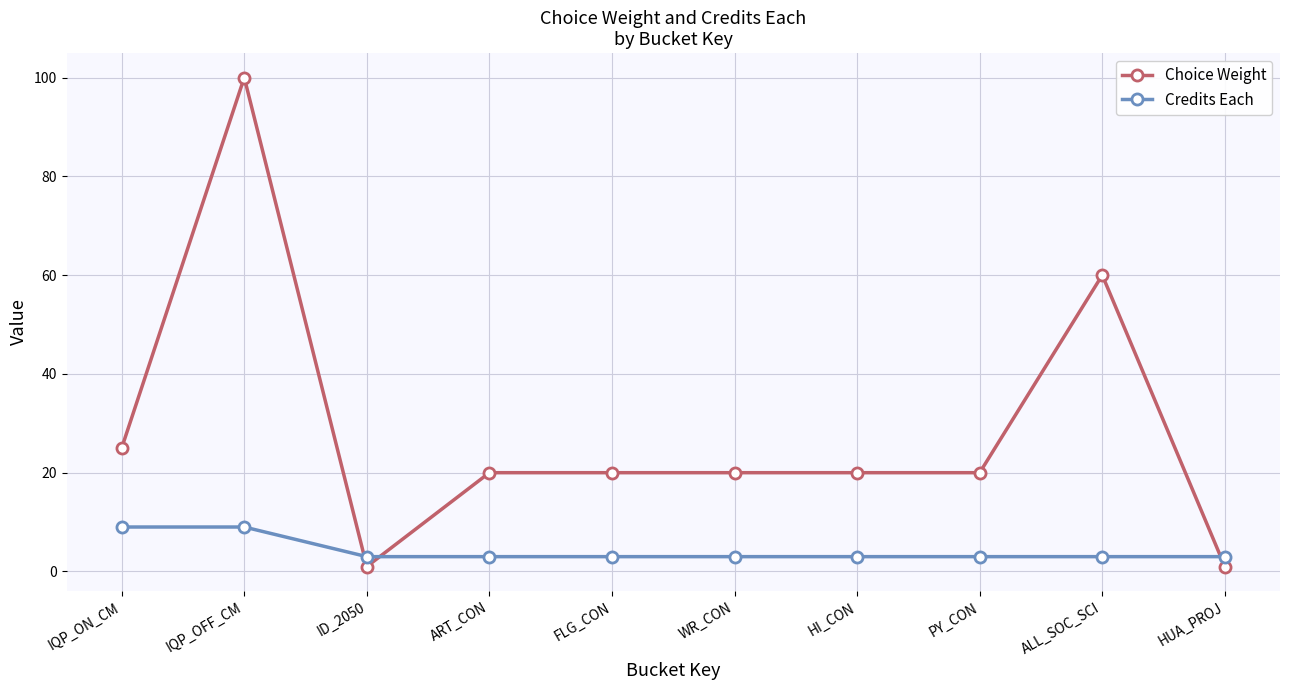

What are all the series names shown in the legend?

Choice Weight, Credits Each